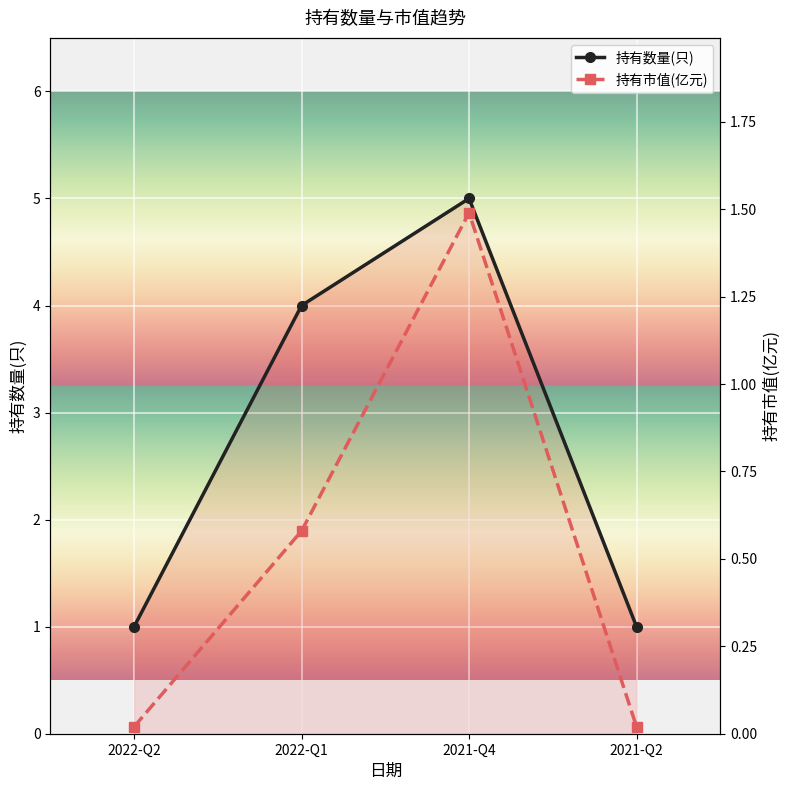

What is the label of the 3rd point from the right?

2022-Q1